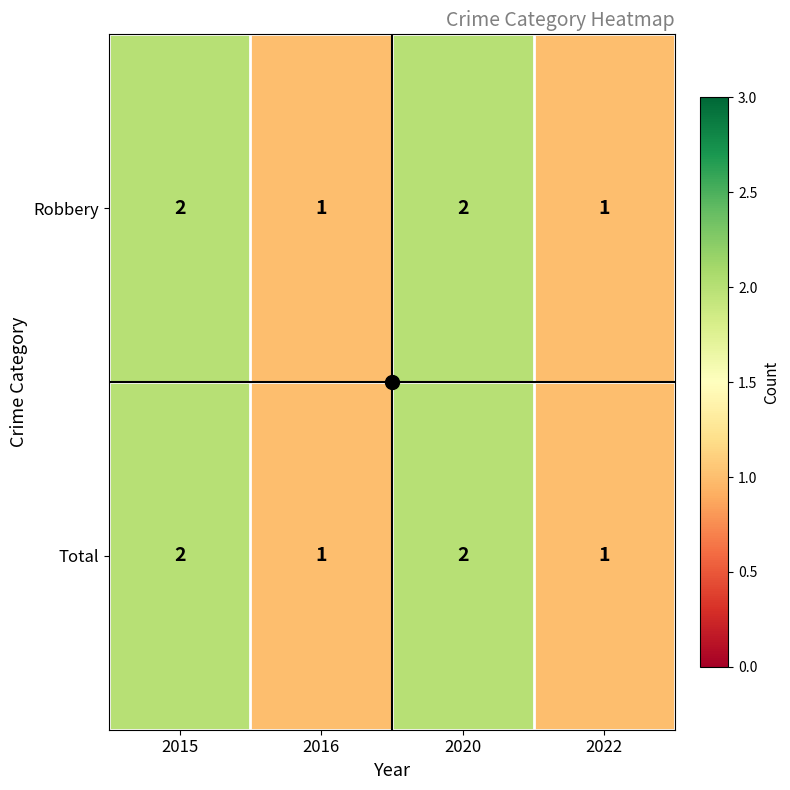

The value of Total at 2020 is 0. True or false?

False